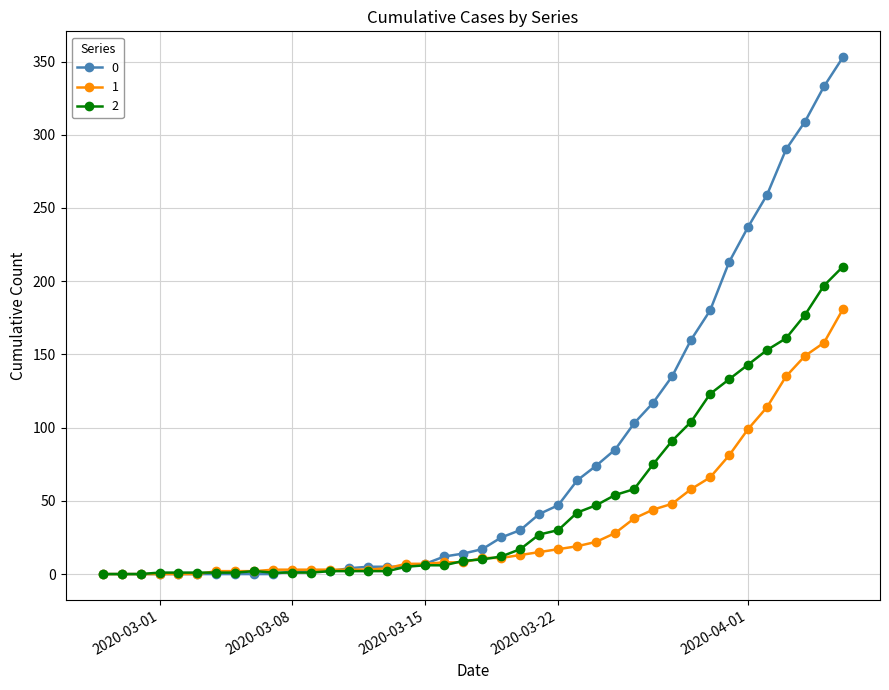

At how many categories does at least one series exceed 285?

4